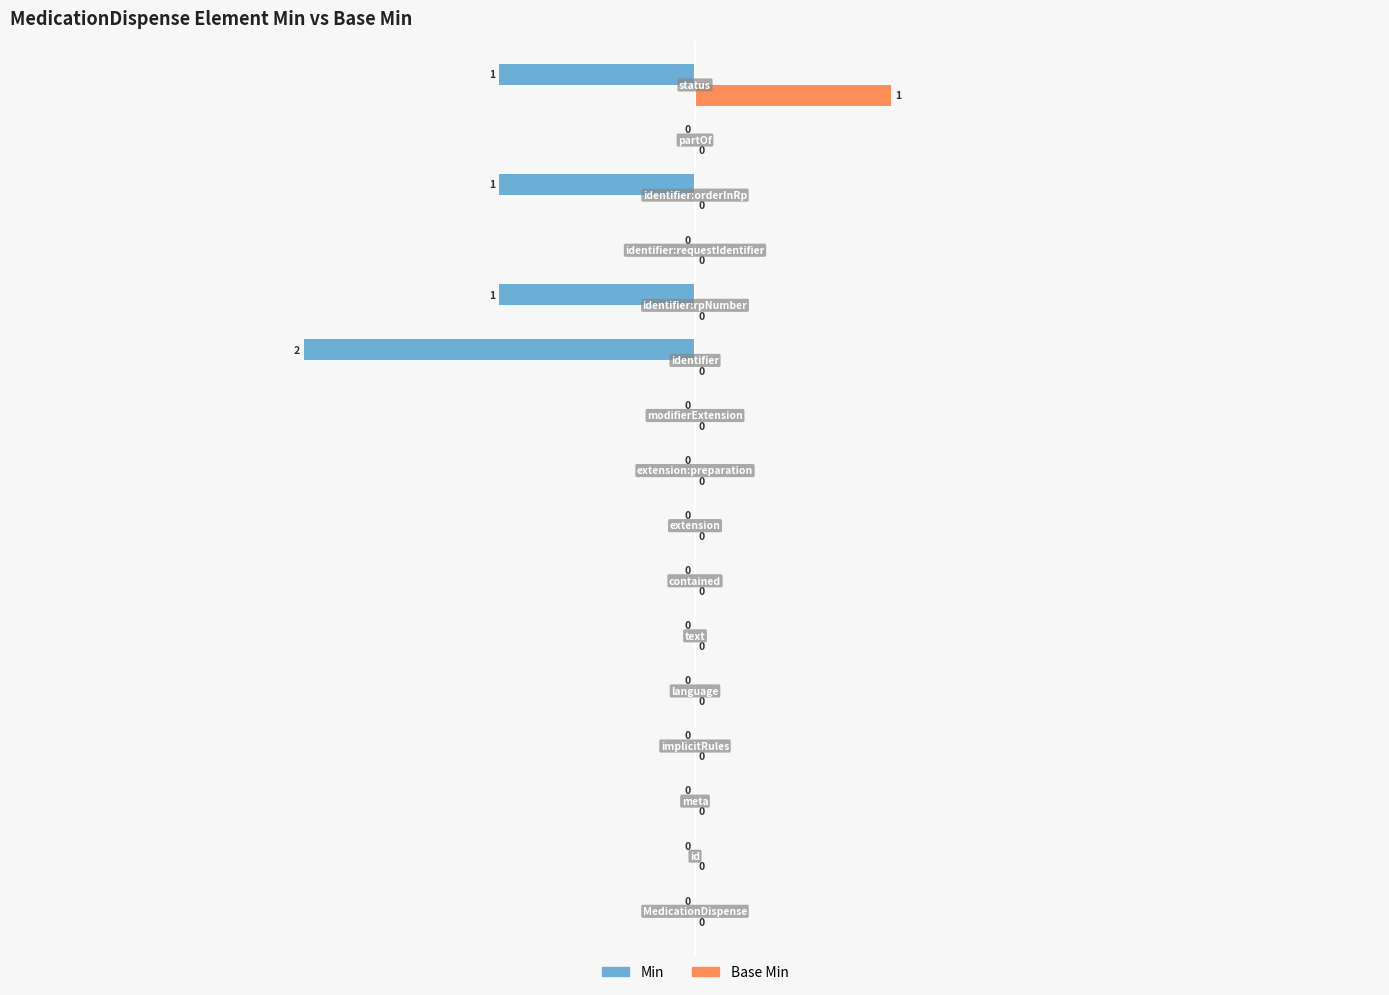

Which series has the largest total across all categories?

Base Min